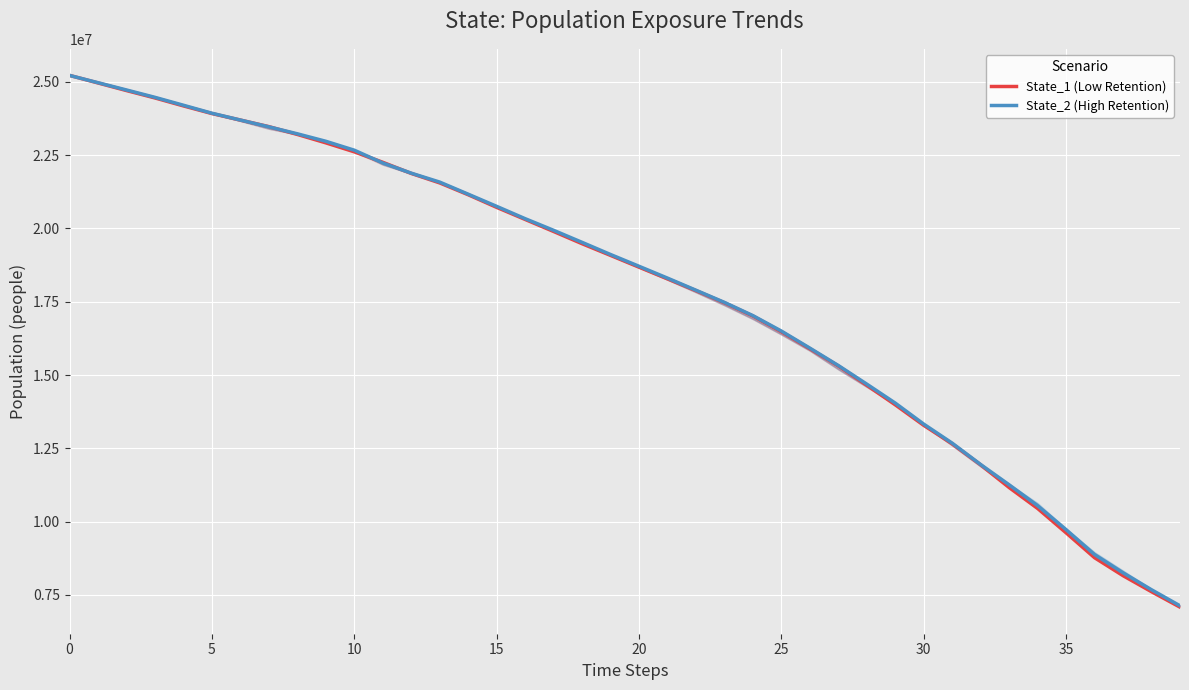

Read the State_1 (Low Retention) value at 36.

8765276.9